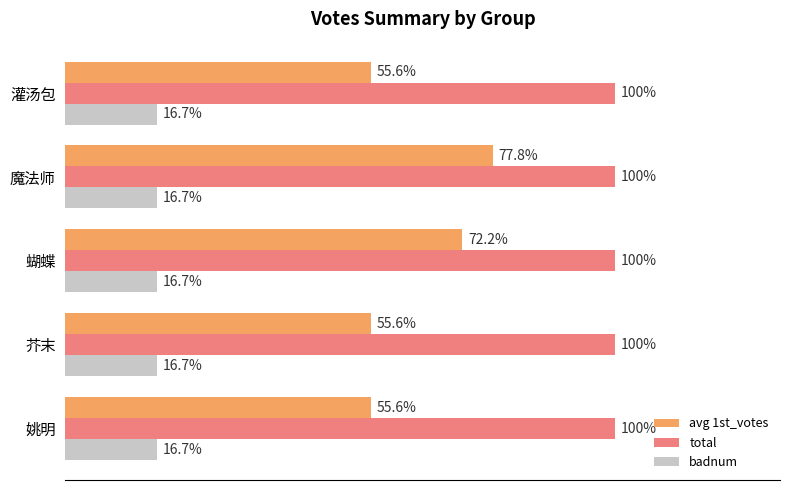

Which category has the highest value in the avg 1st_votes series?

魔法师